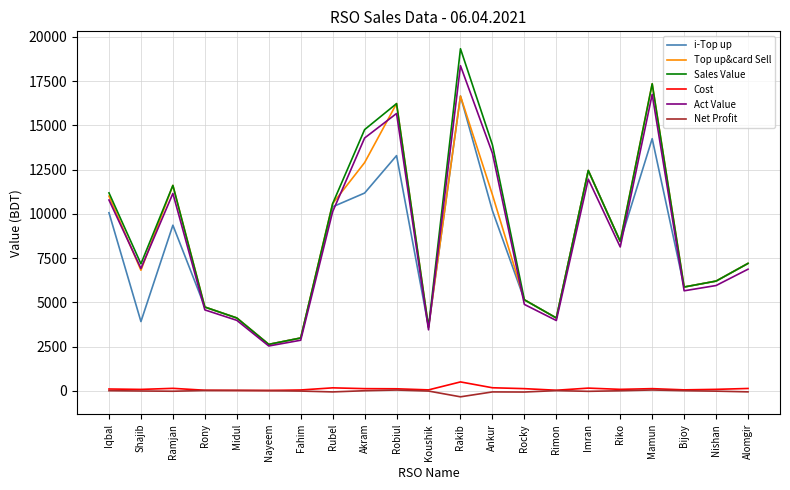

True or false: Net Profit and Top up&card Sell intersect in this chart.

False